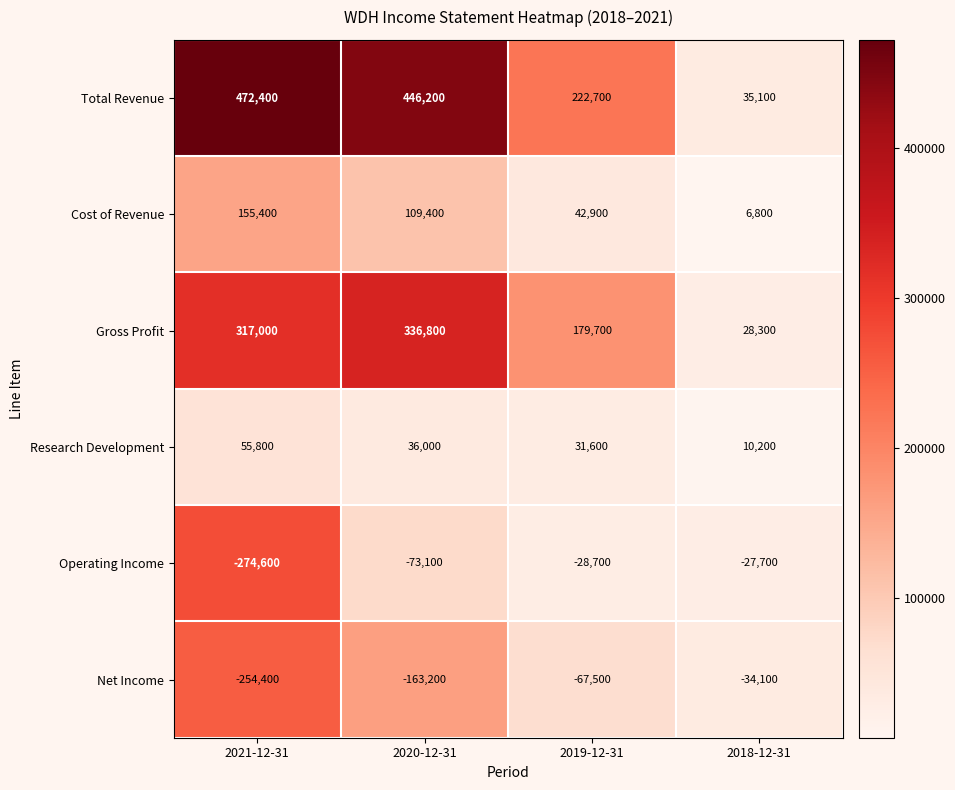

How many data points does each series have?

4